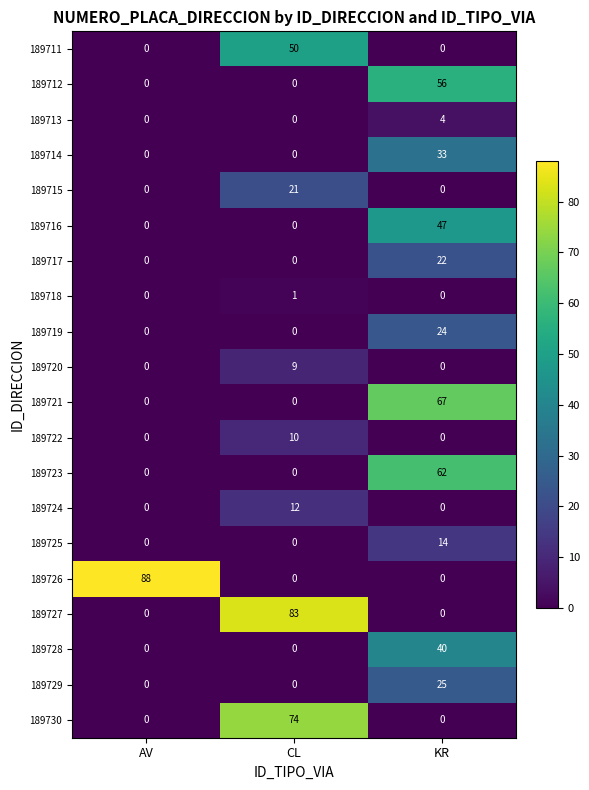

Count the 189720 values in the range 0 to 9.

3